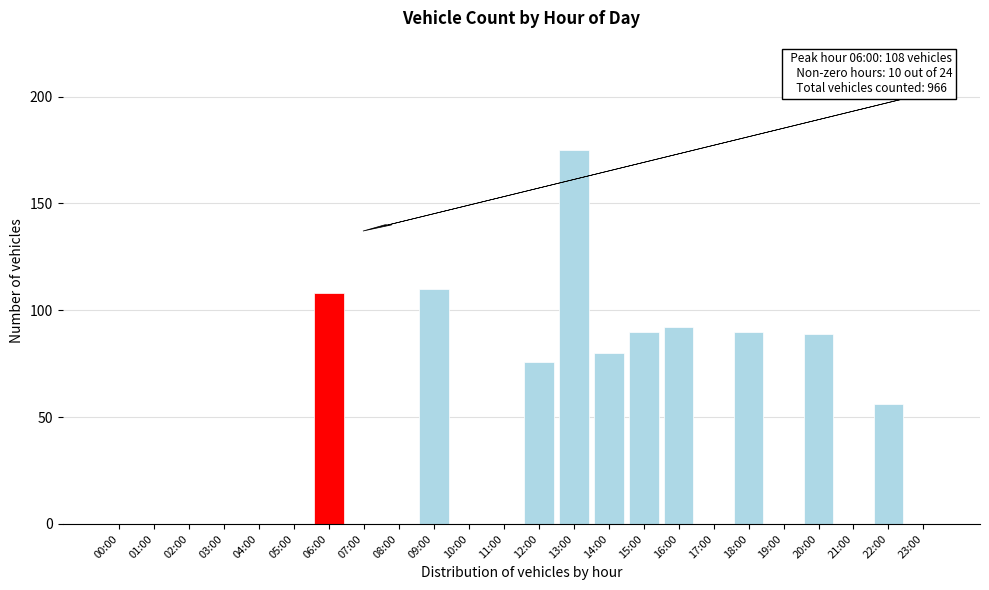

Reading right to left, list all the values displayed in this chart.

23:00=0	22:00=56	21:00=0	20:00=89	19:00=0	18:00=90	17:00=0	16:00=92	15:00=90	14:00=80	13:00=175	12:00=76	11:00=0	10:00=0	09:00=110	08:00=0	07:00=0	06:00=108	05:00=0	04:00=0	03:00=0	02:00=0	01:00=0	00:00=0